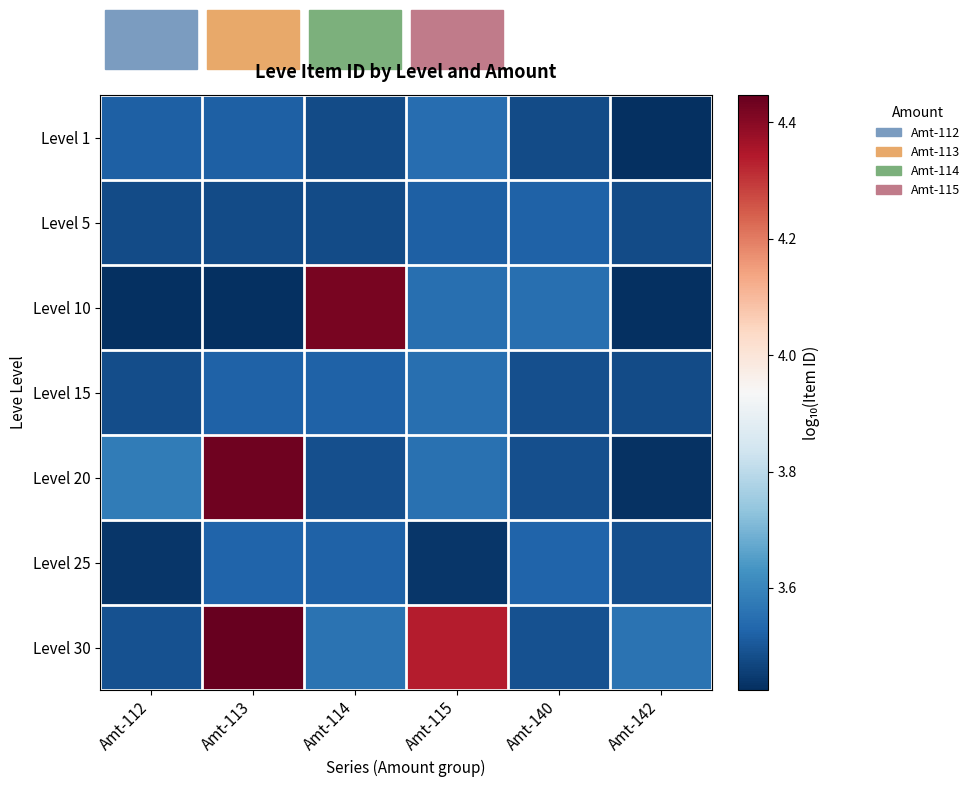

What is the spread (max minus min) of values at Amt-115?

0.9